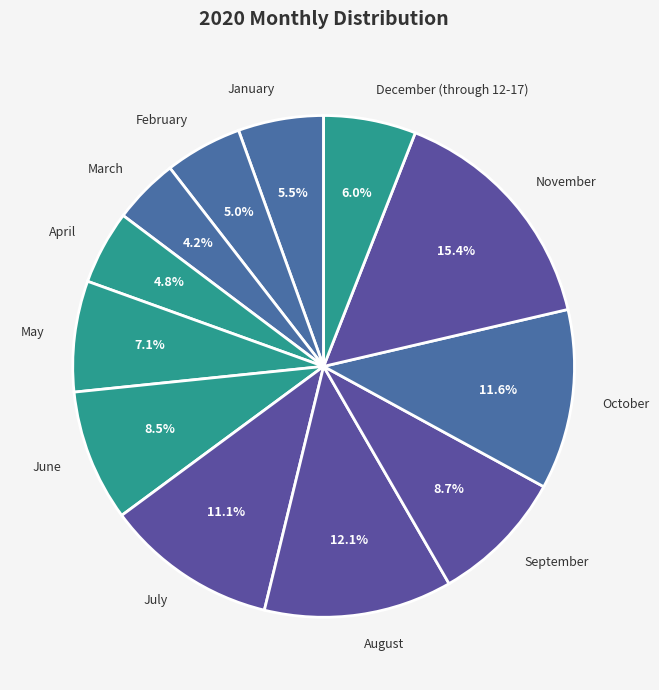

Between December (through 12-17) and May, which is larger?

May